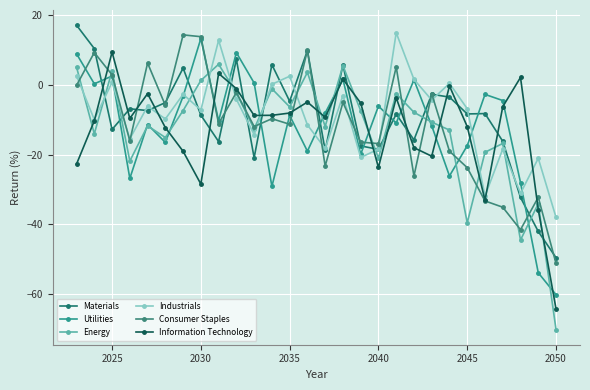

How many interior local peaks does the Utilities series have?

9